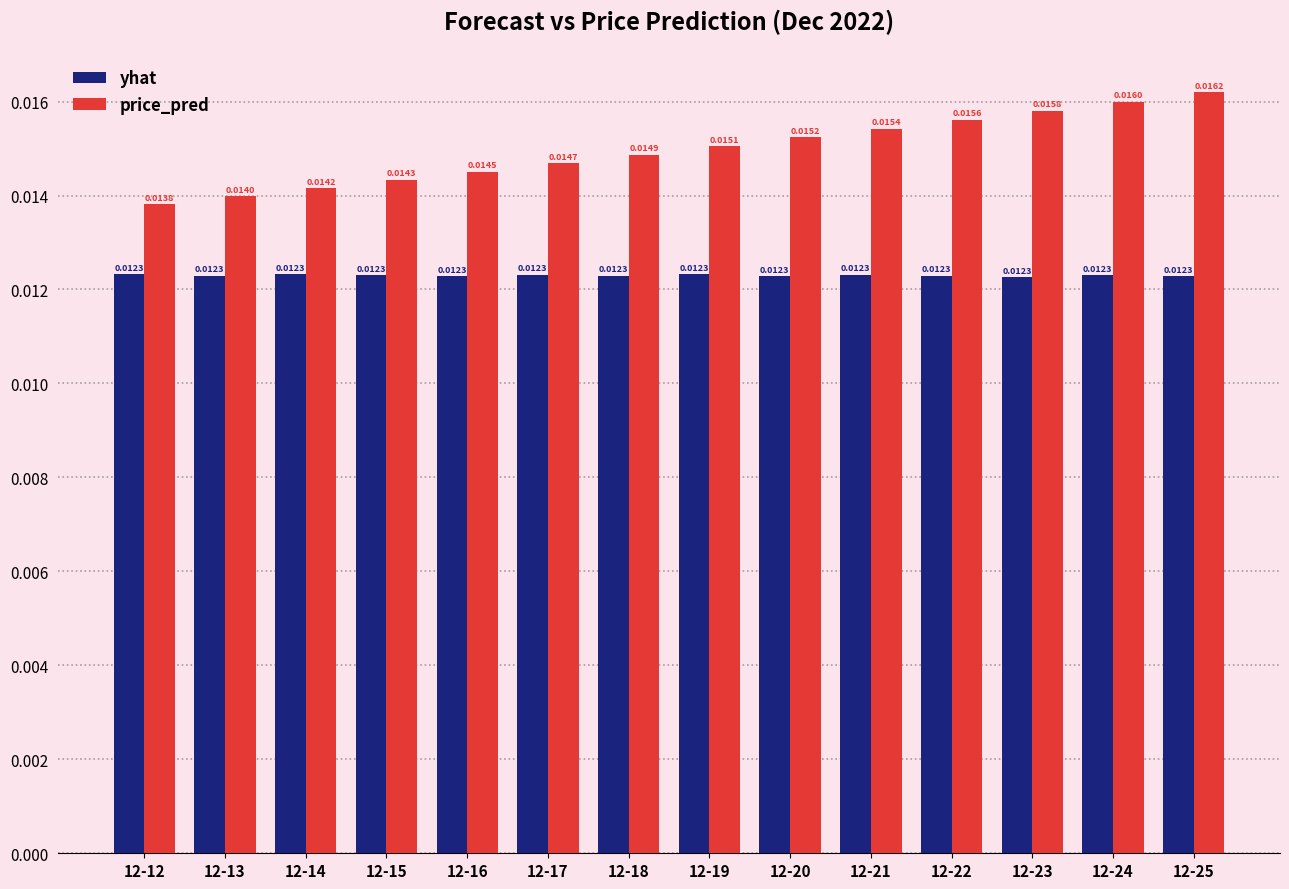

List the series in order of their overall mean, lowest first.

yhat, price_pred